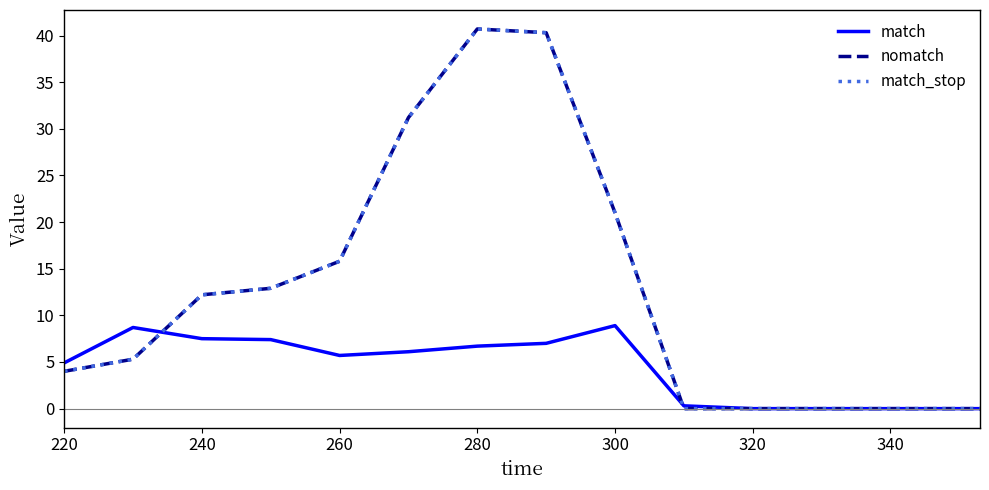

Is this an area chart (filled region under the line)?

No